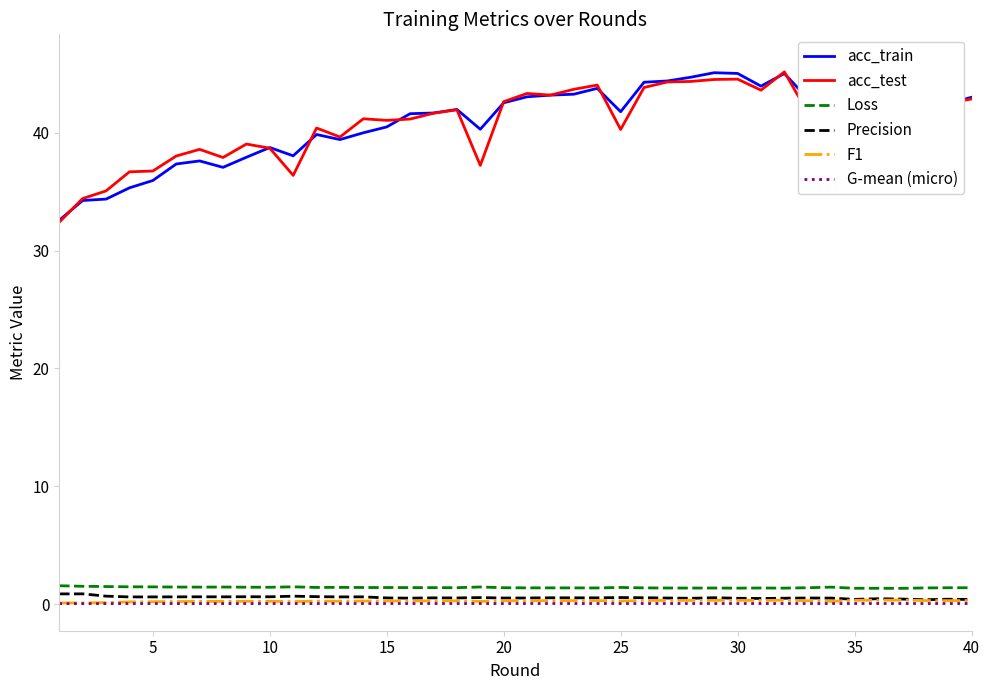

True or false: G-mean (micro) and F1 intersect in this chart.

False